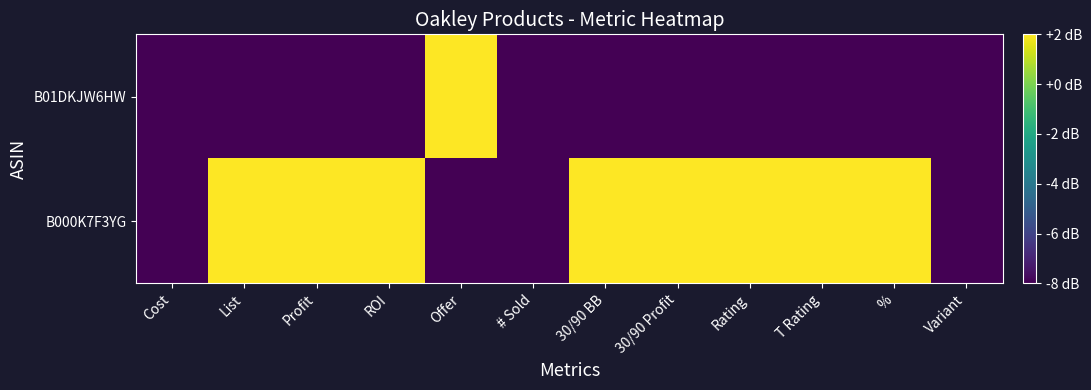

Which series has the widest spread of values?

B000K7F3YG